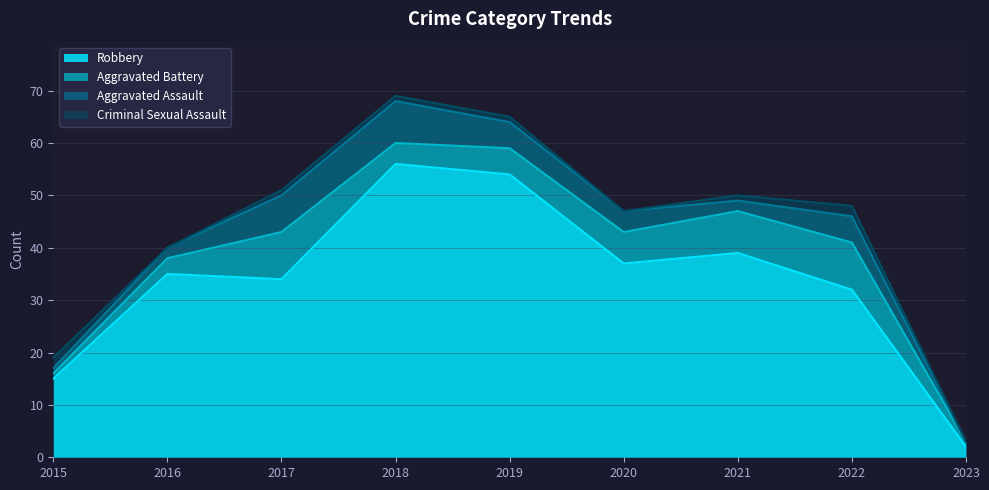

How many distinct data groups are displayed?

4